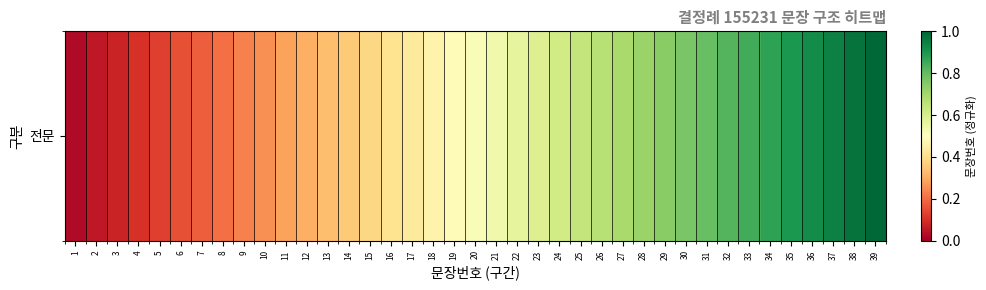

Between 3 and 21, which is larger?

21